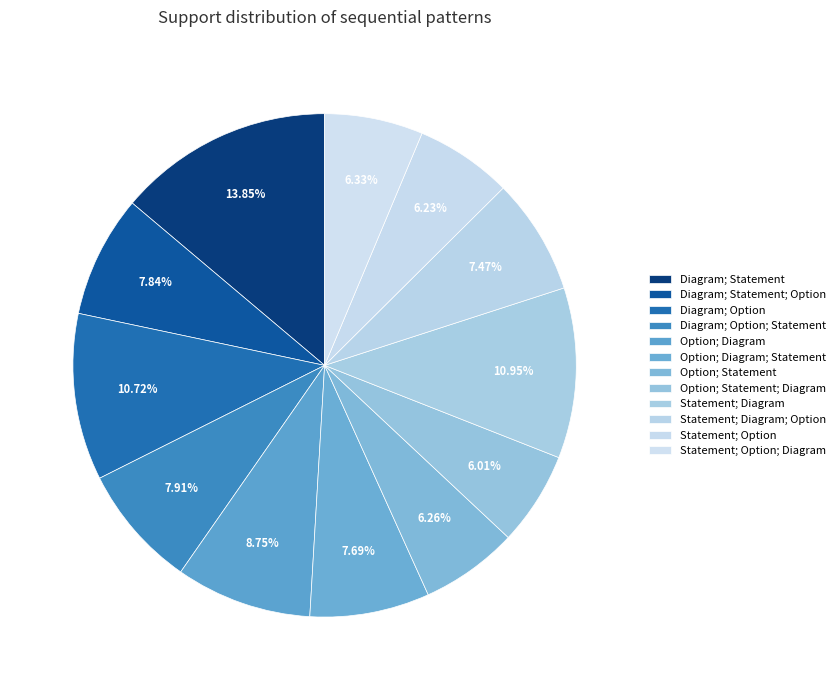

To the nearest percent, what percentage of the pie is Option; Statement; Diagram?

6%